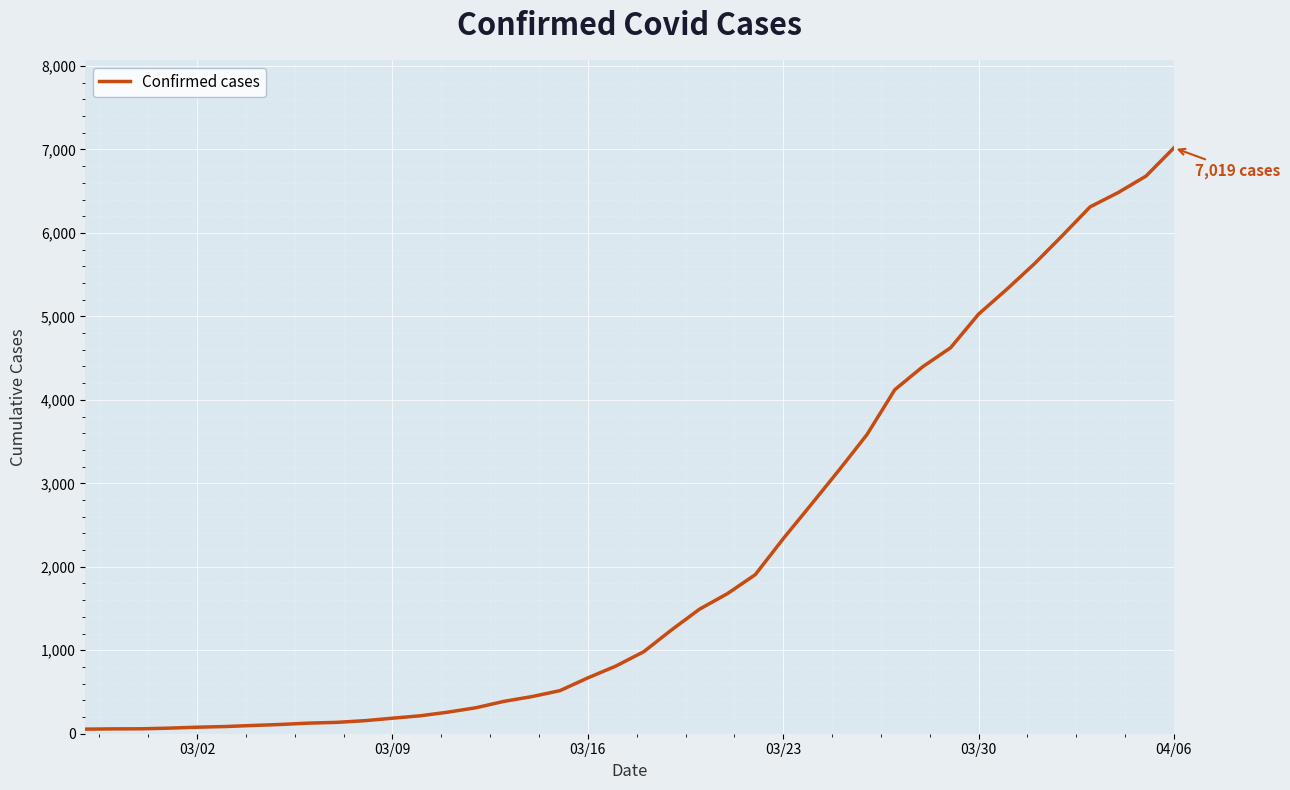

What is the difference between the maximum and minimum values?

6964